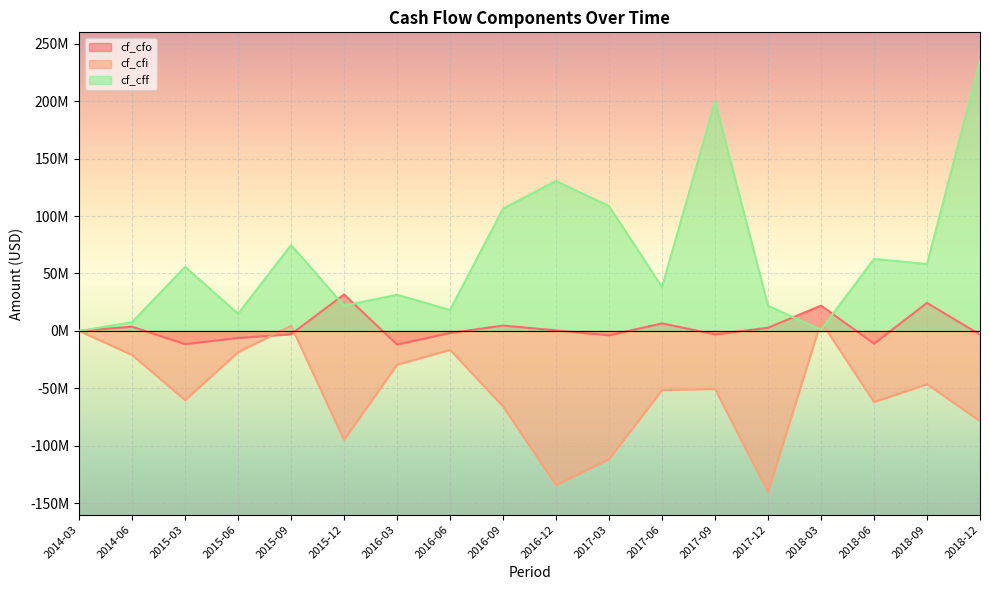

After their last crossing, which series has the higher values: cf_cff or cf_cfi?

cf_cff